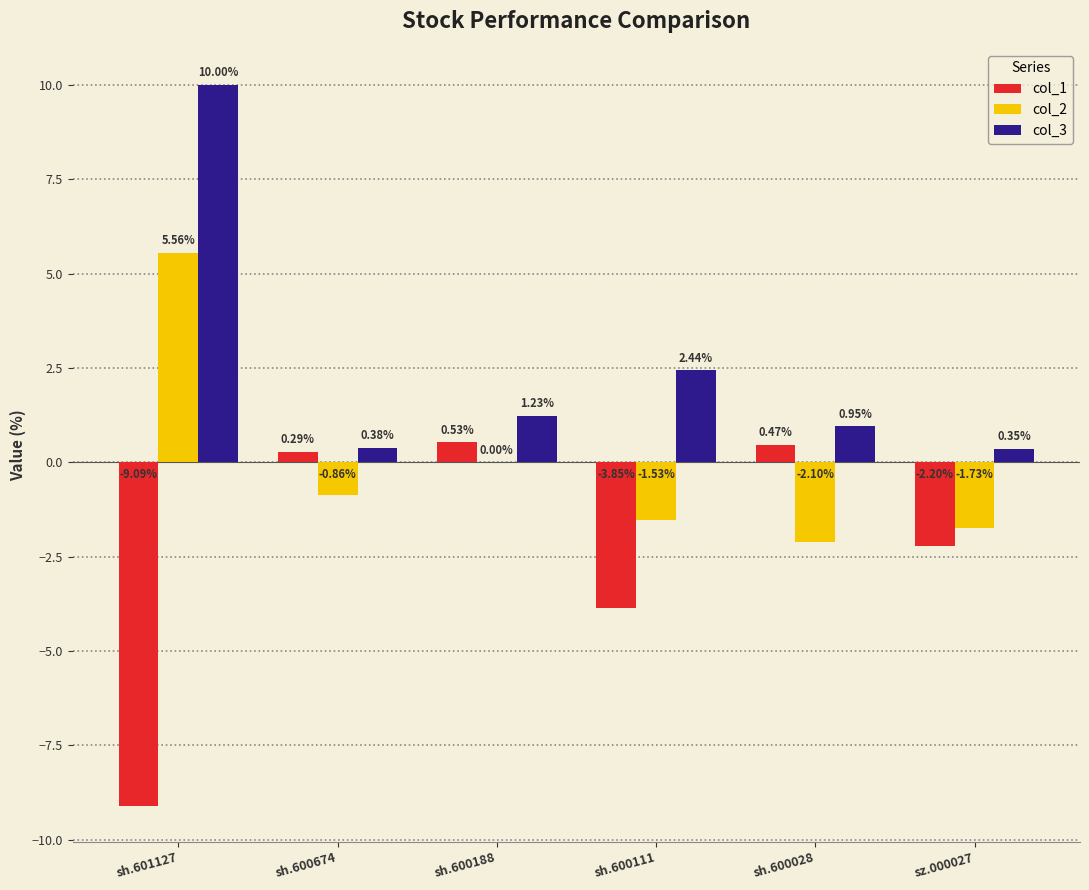

At which category is the sum across all series the highest?

sh.601127